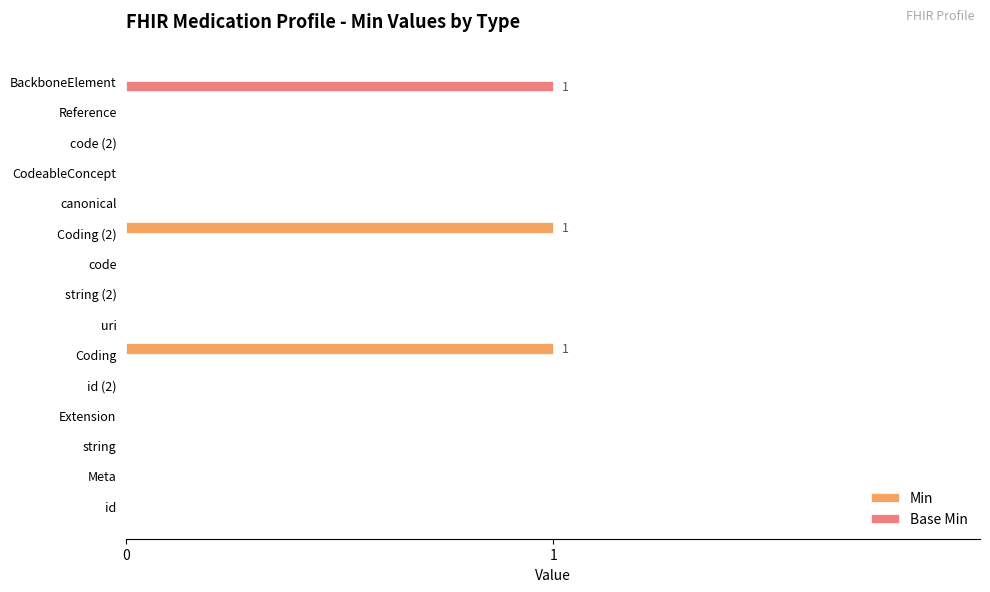

True or false: Base Min has a value of 1 at BackboneElement.

True